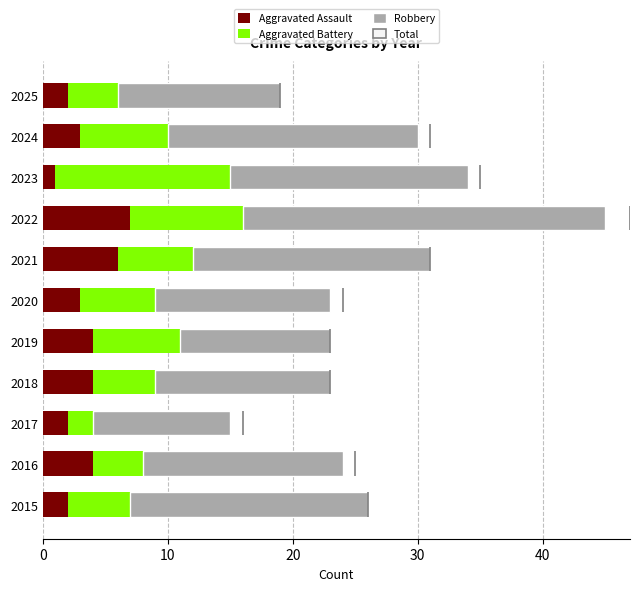

What is the total value across all series at 2015?

26